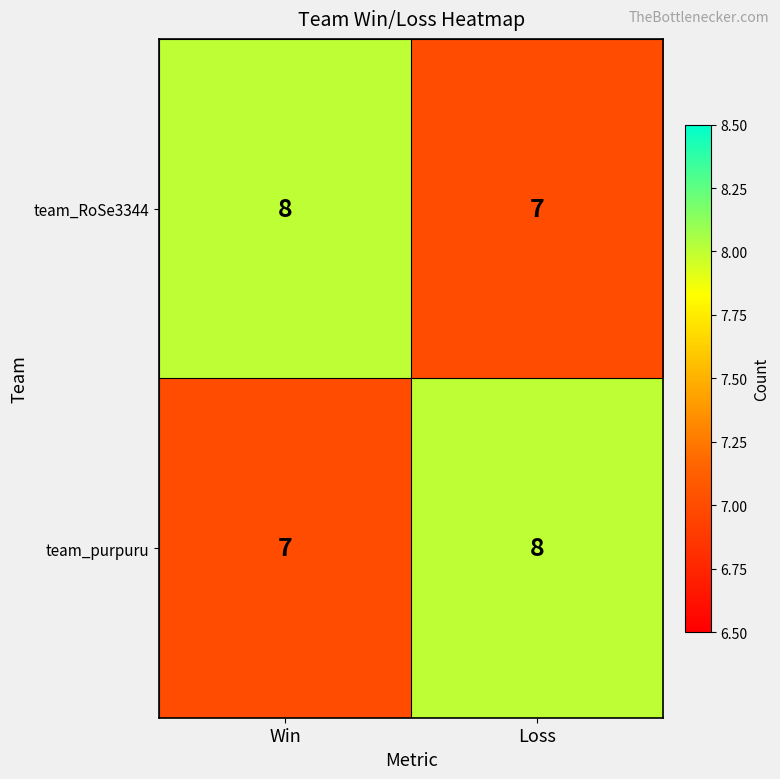

Reading left to right, what are all the values shown in this chart?

team_RoSe3344: Win=8	Loss=7
team_purpuru: Win=7	Loss=8